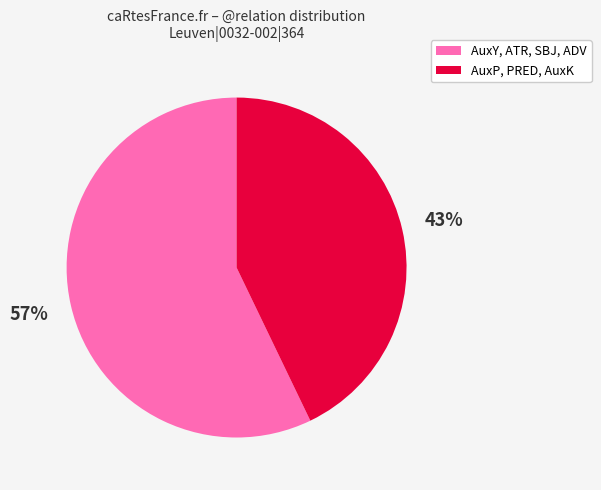

Is it true that AuxP, PRED, AuxK is 50% of the pie?

False